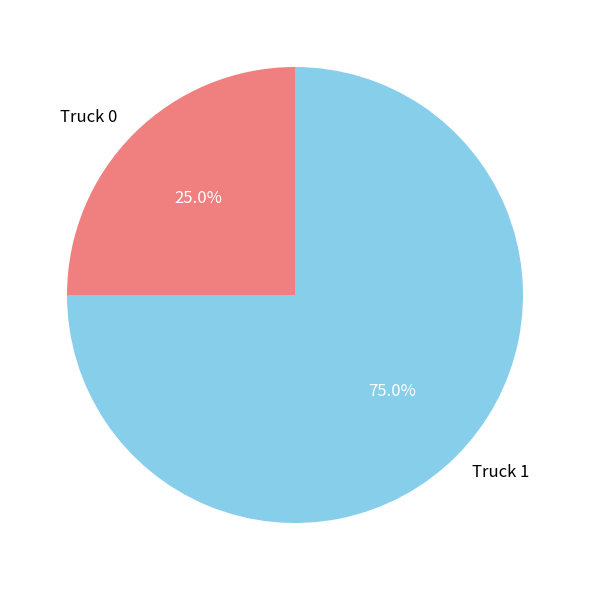

To the nearest percent, what is the combined percentage of Truck 1 and Truck 0?

100%